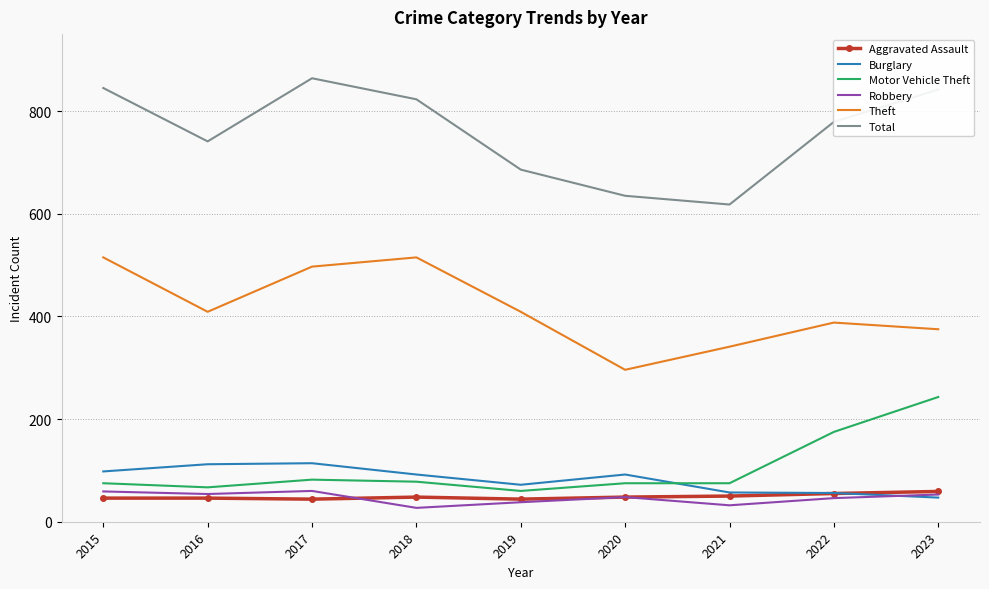

True or false: Robbery and Theft cross at least once.

False